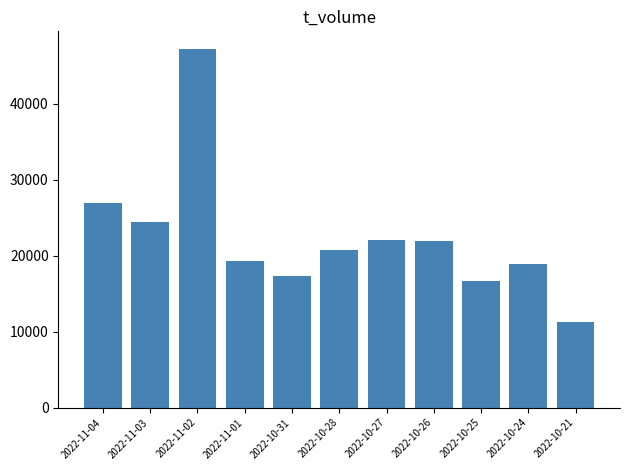

What is the change in value from 2022-11-02 to 2022-10-21?

-35949